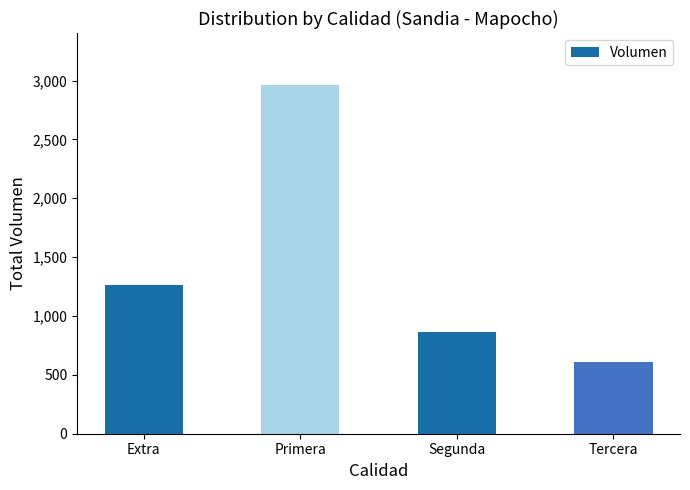

What position from the right is Tercera?

1